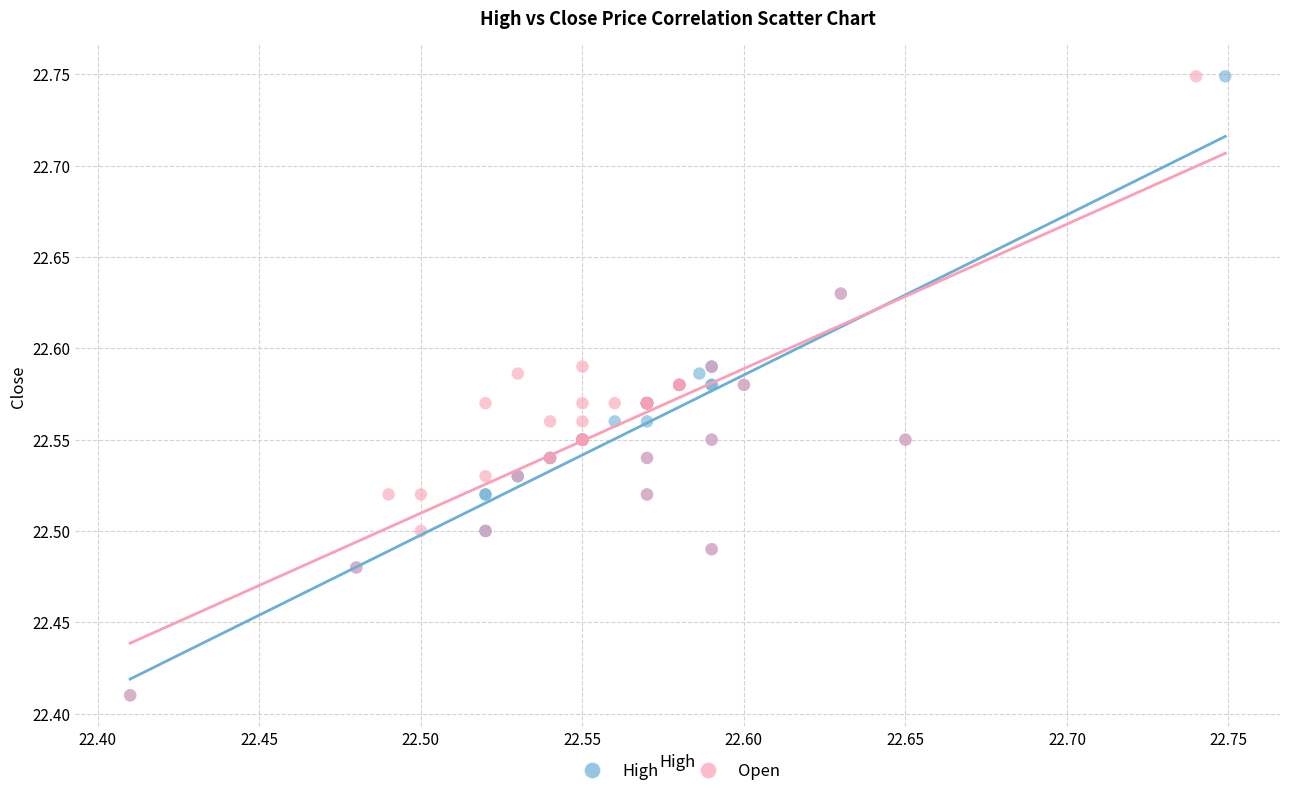

What are all the series names shown in the legend?

High, Open